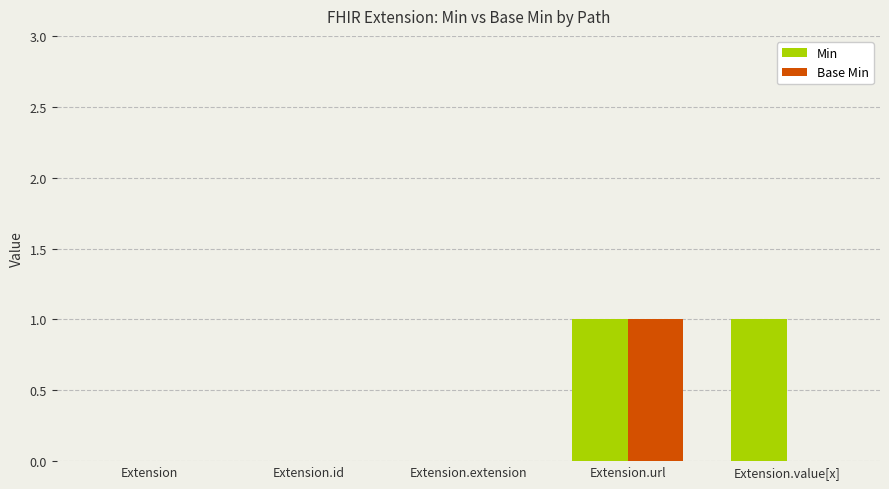

The Base Min series shows 1 at Extension.extension. True or false?

False